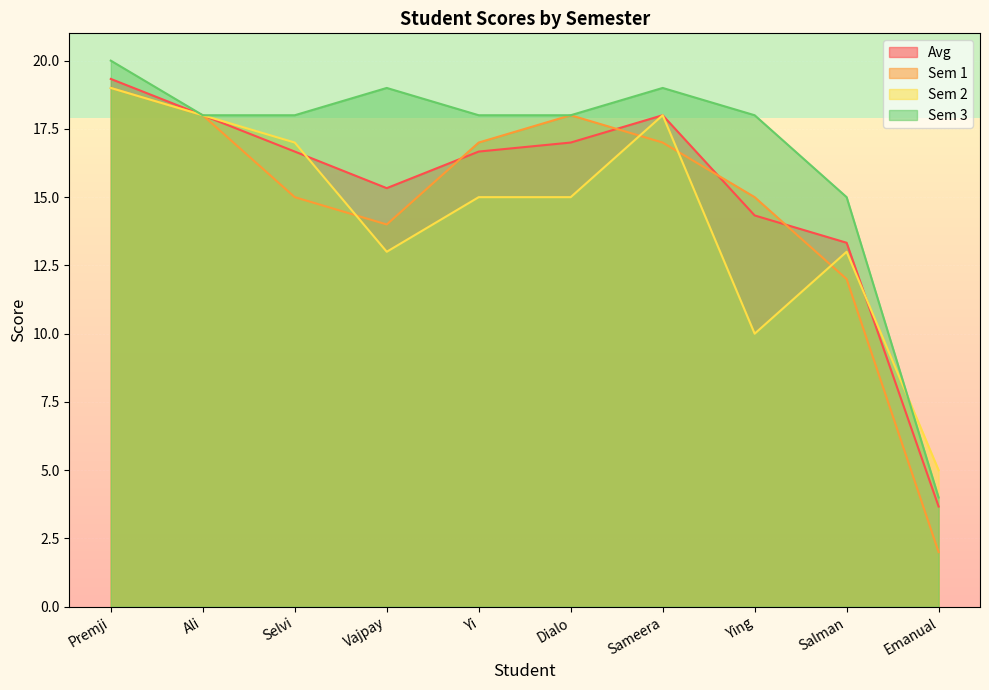

At Salman, list the series in order from largest to smallest.

Sem 3, Avg, Sem 2, Sem 1